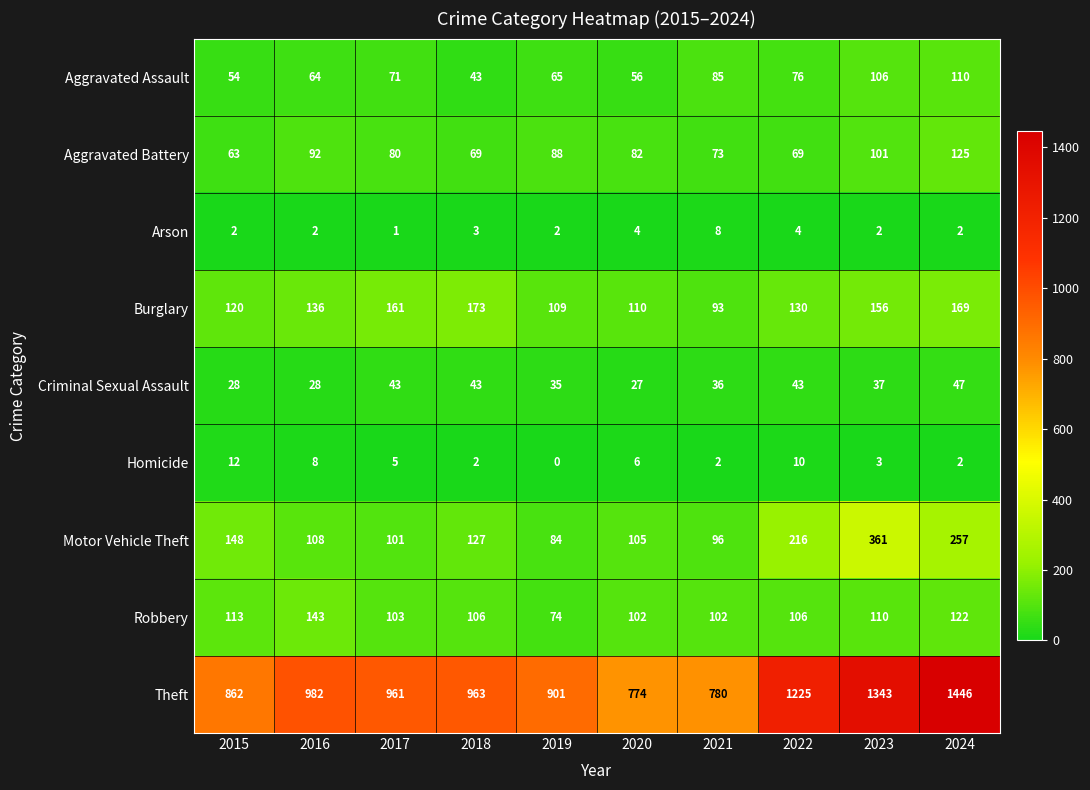

What is the difference between the highest and lowest values at 2015?

860